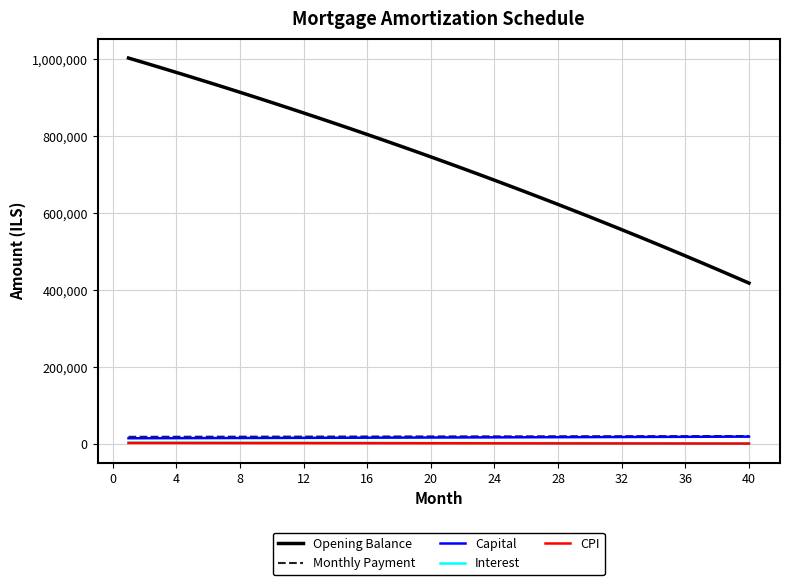

True or false: Capital and Opening Balance cross at least once.

False